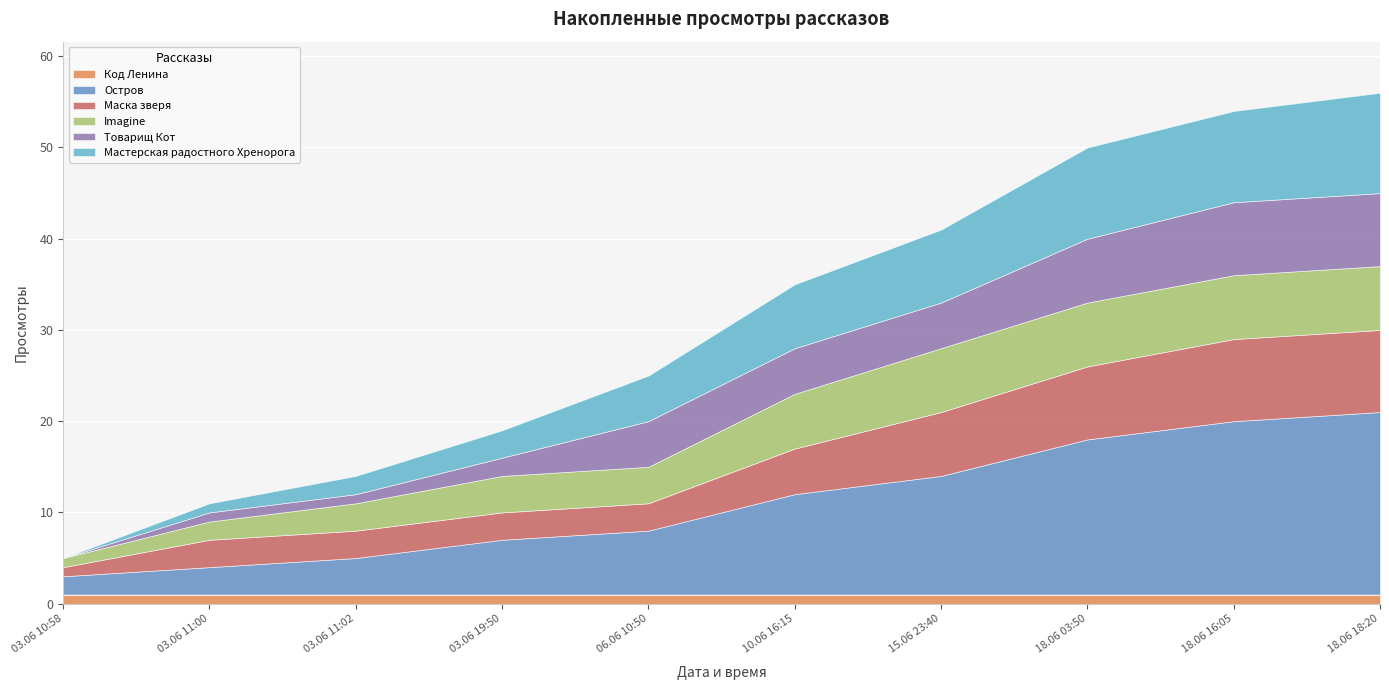

Which label corresponds to the largest value in the chart?

18.06 18:20